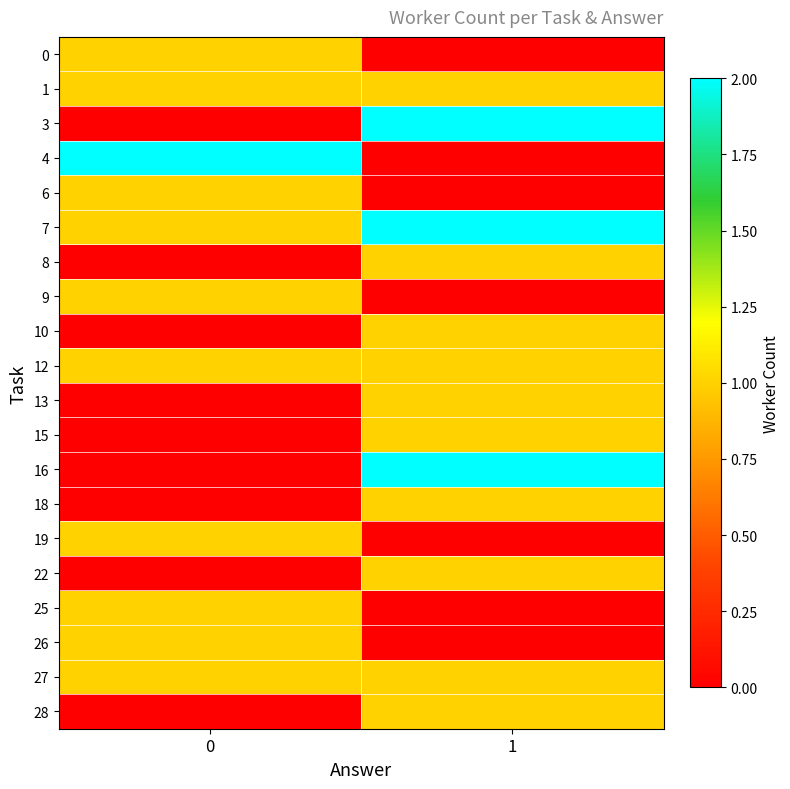

Reading left to right, list all the values displayed in this chart.

0: 0=1	1=0
1: 0=1	1=1
3: 0=0	1=2
4: 0=2	1=0
6: 0=1	1=0
7: 0=1	1=2
8: 0=0	1=1
9: 0=1	1=0
10: 0=0	1=1
12: 0=1	1=1
13: 0=0	1=1
15: 0=0	1=1
16: 0=0	1=2
18: 0=0	1=1
19: 0=1	1=0
22: 0=0	1=1
25: 0=1	1=0
26: 0=1	1=0
27: 0=1	1=1
28: 0=0	1=1